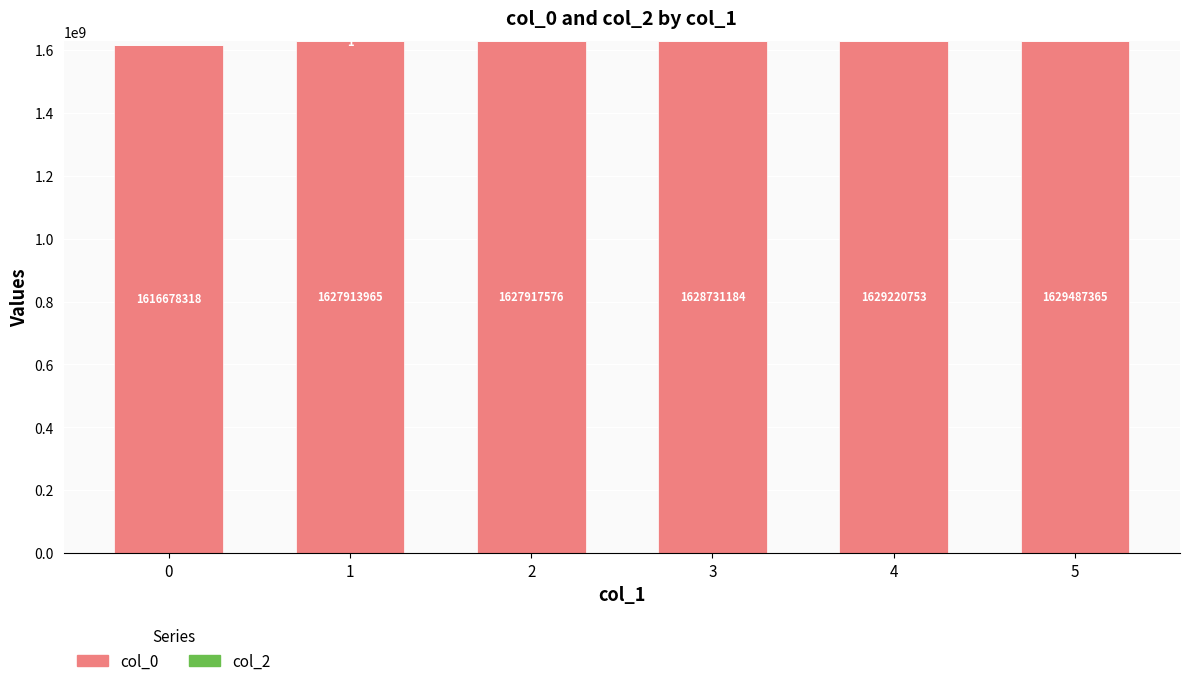

What is the total value across all series at 3?

1628731184